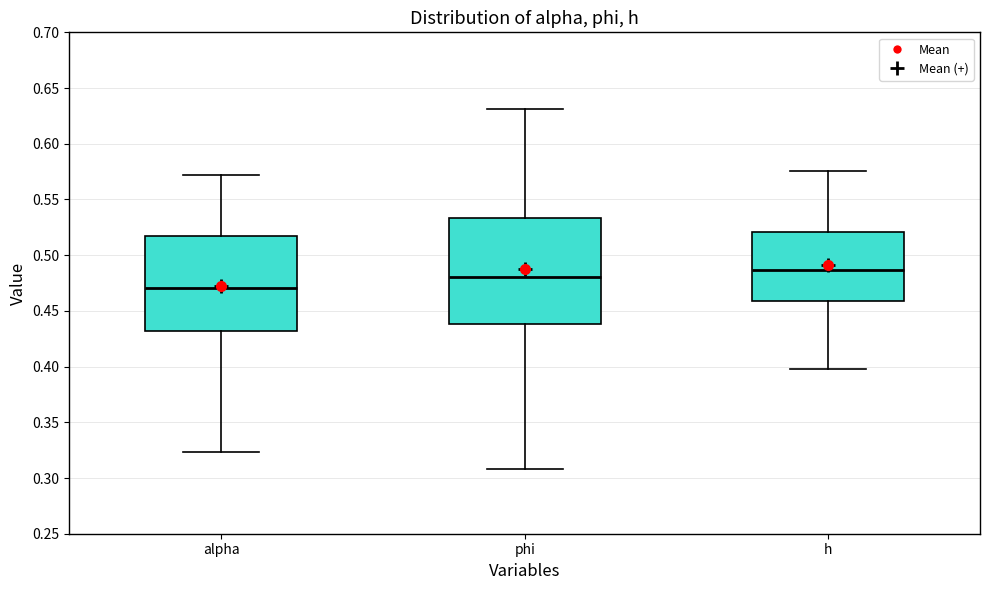

Where is the lower edge of the box for alpha on the y-axis? The values are not printed on the chart, so give them approximately, as read against the axis.

0.430